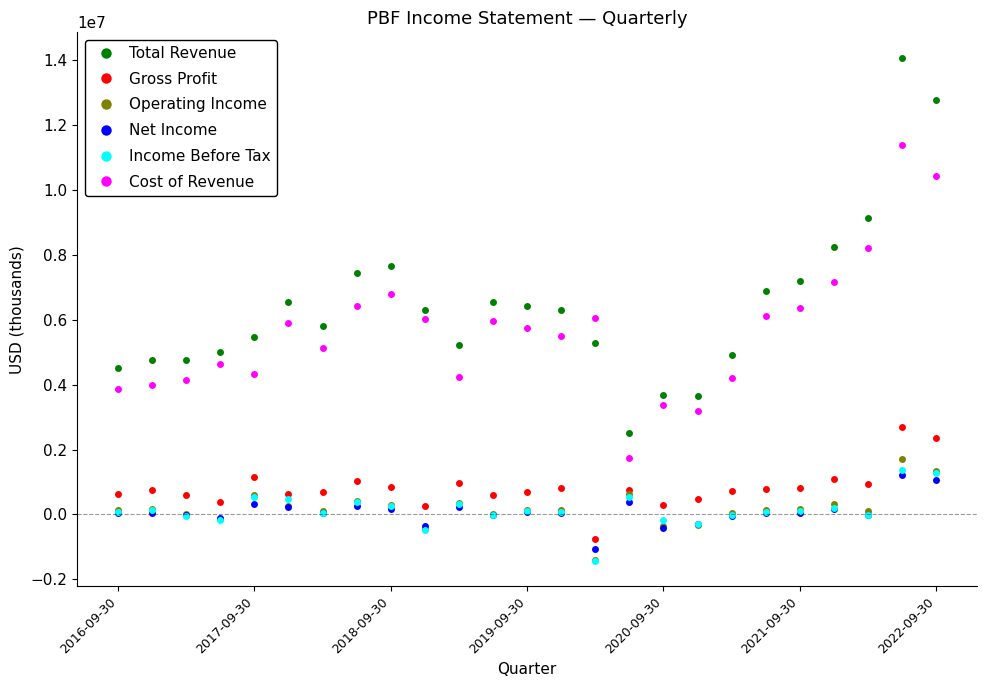

True or false: Operating Income and Cost of Revenue cross at least once.

False